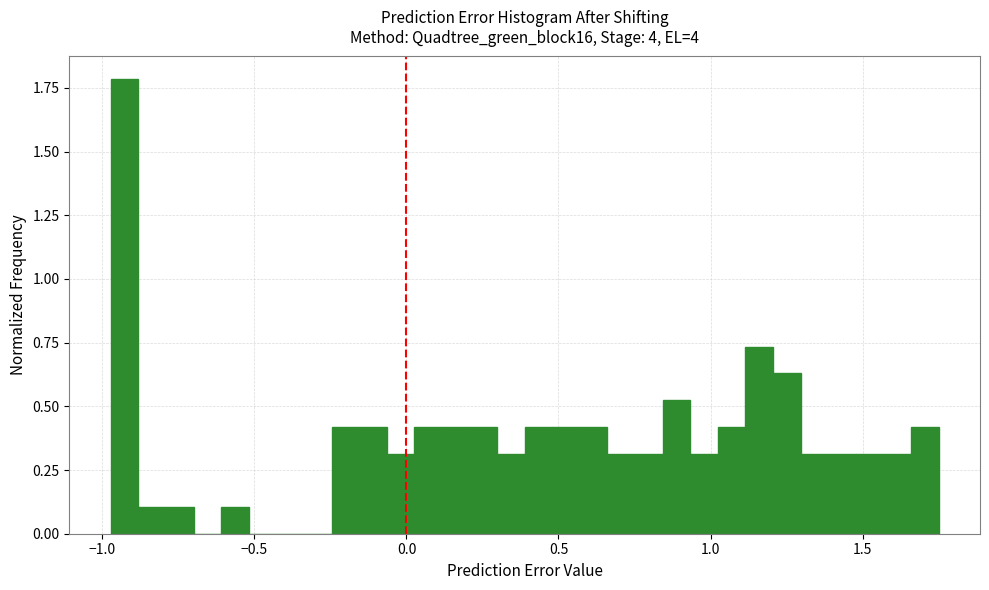

Around what value on the x-axis is the tallest bar? Give the approximate position of its centre, as read against the axis.

-0.95